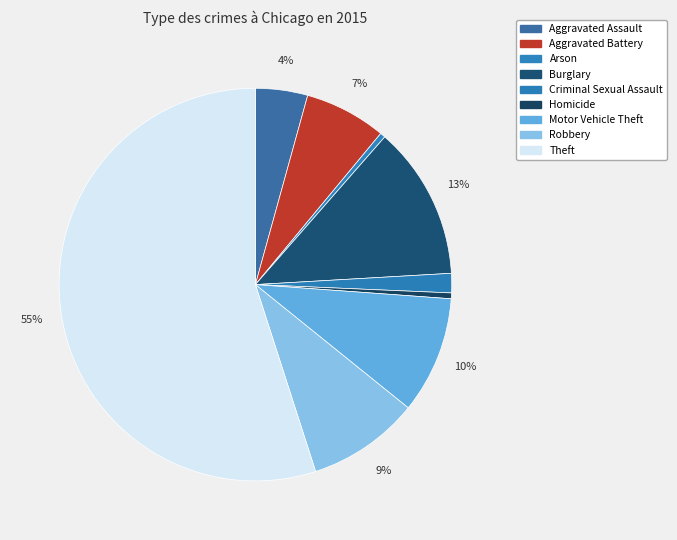

Between Motor Vehicle Theft and Robbery, which is larger?

Motor Vehicle Theft